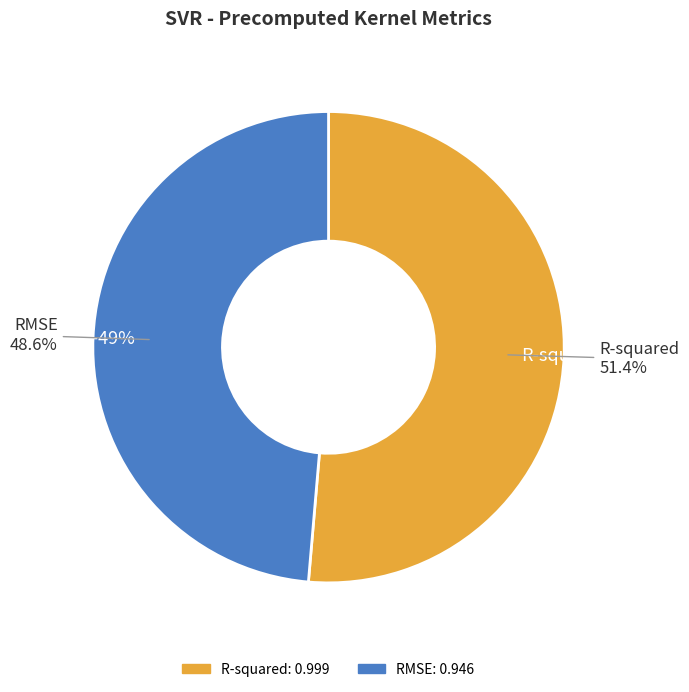

Do R-squared and RMSE together represent more than half of the pie?

Yes